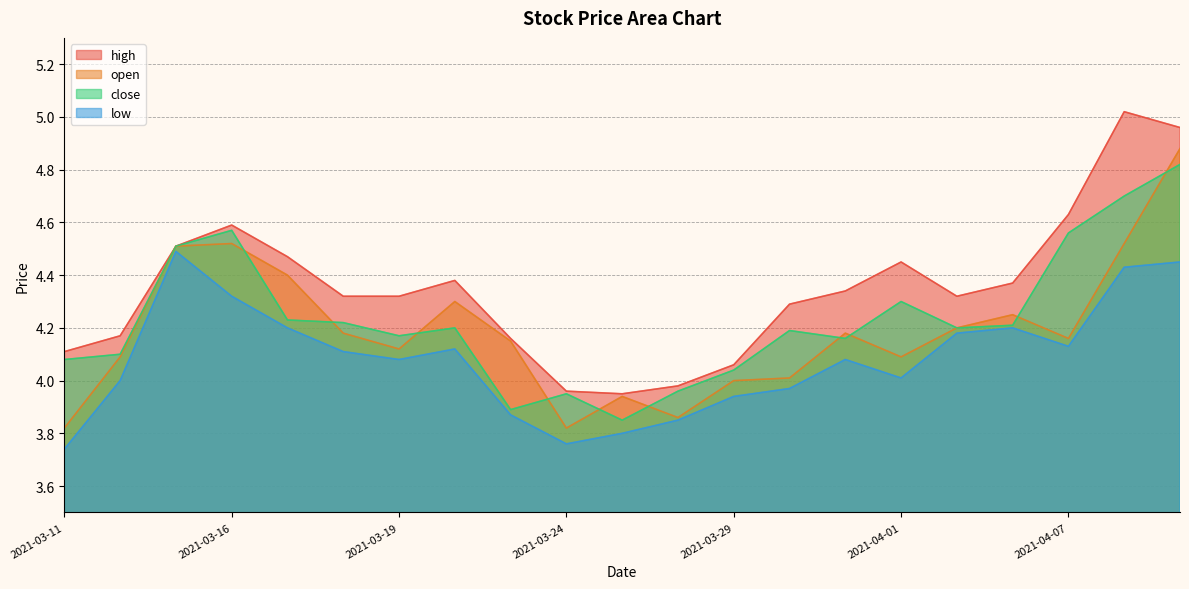

What is the label of the 16th point from the left?

2021-04-01